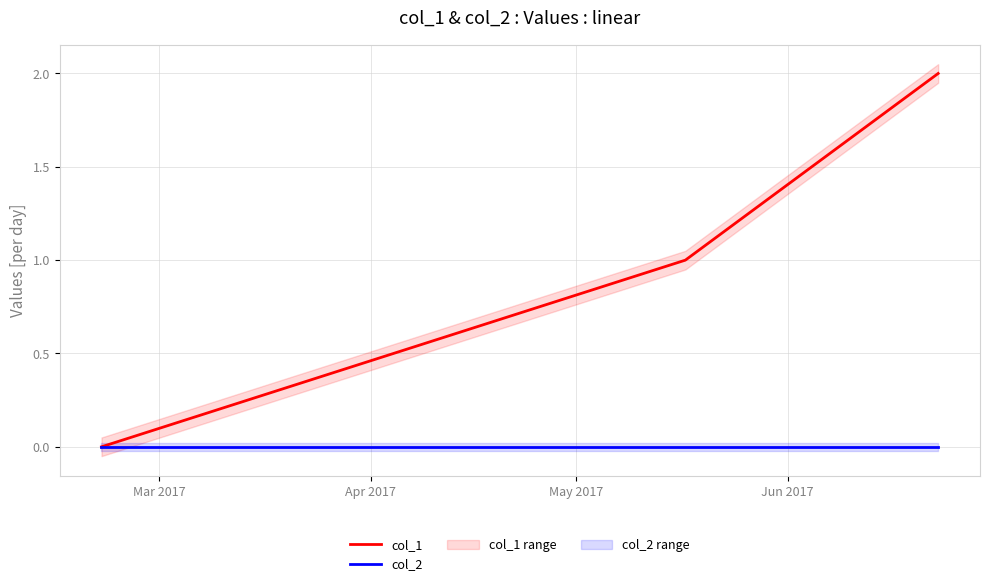

What is the greatest value displayed?

2